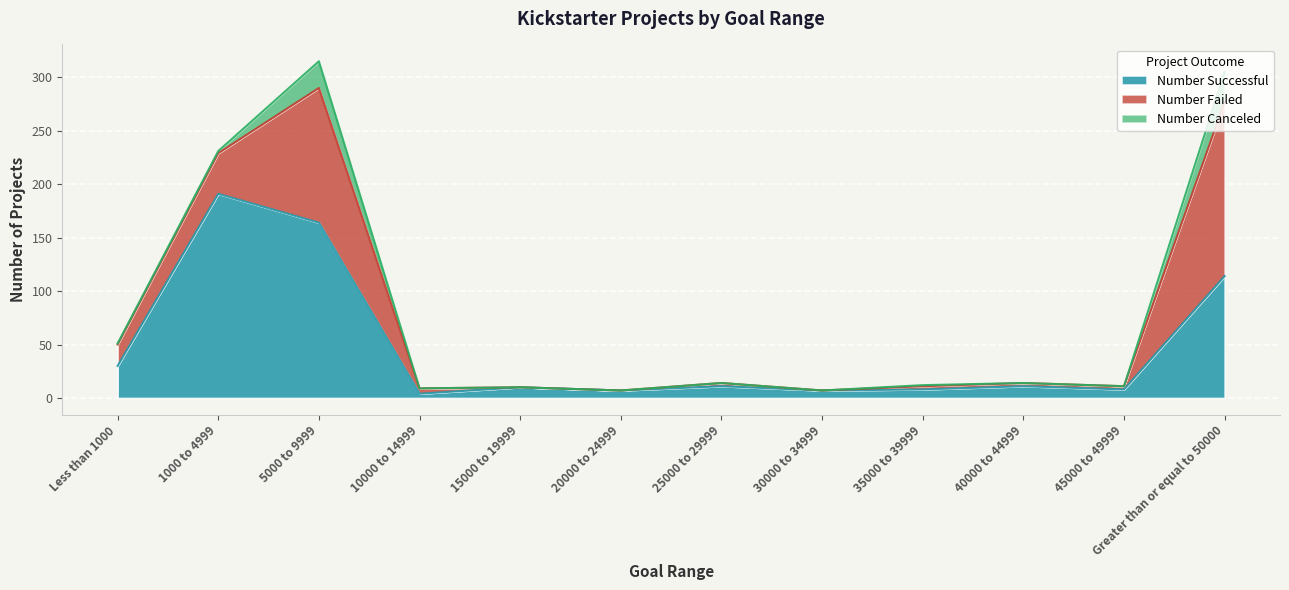

What is the maximum value shown in the chart?

191